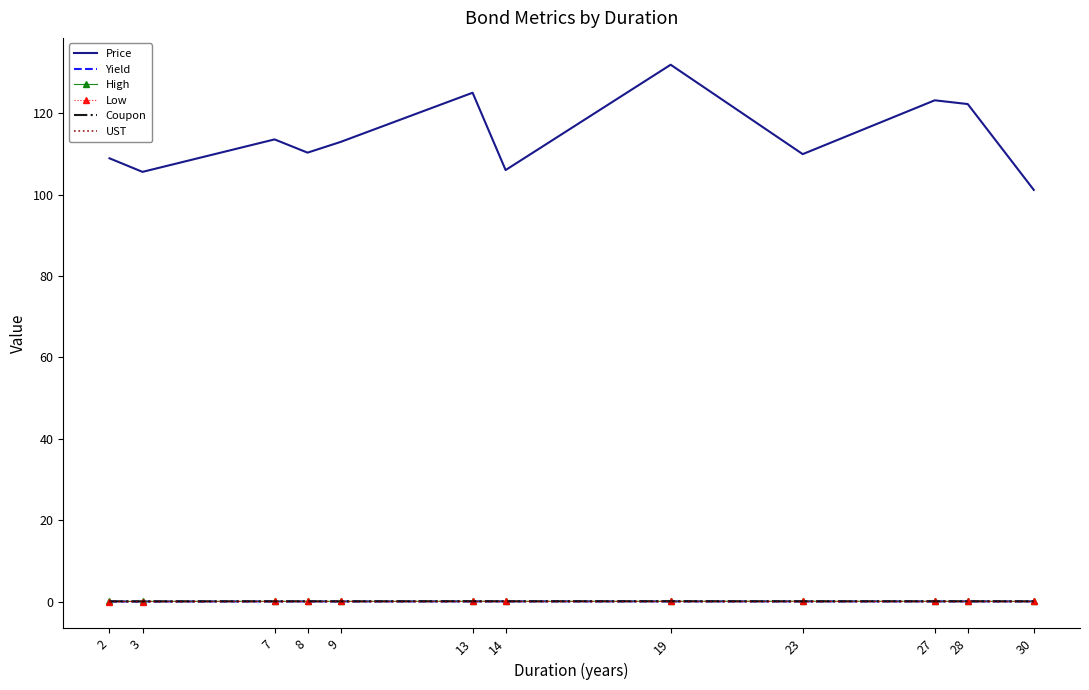

Which label corresponds to the largest value in the chart?

19